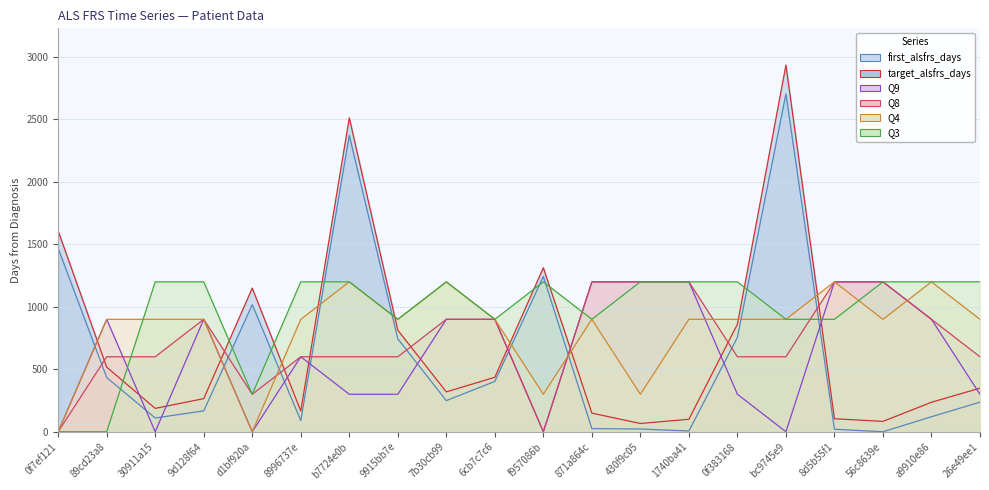

What is the label of the 5th point from the left?

d1bf920a